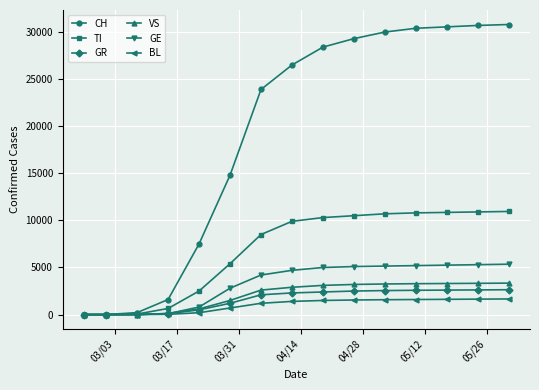

Which series has the largest total across all categories?

CH